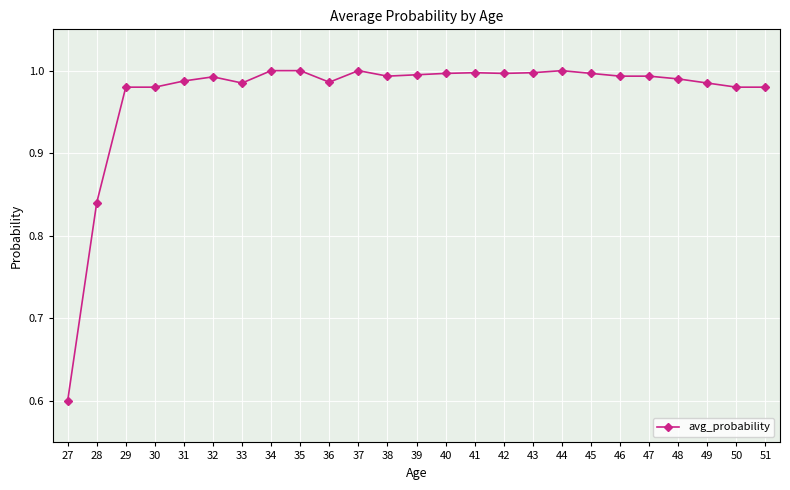

The value at 36 is 1.0. True or false?

True